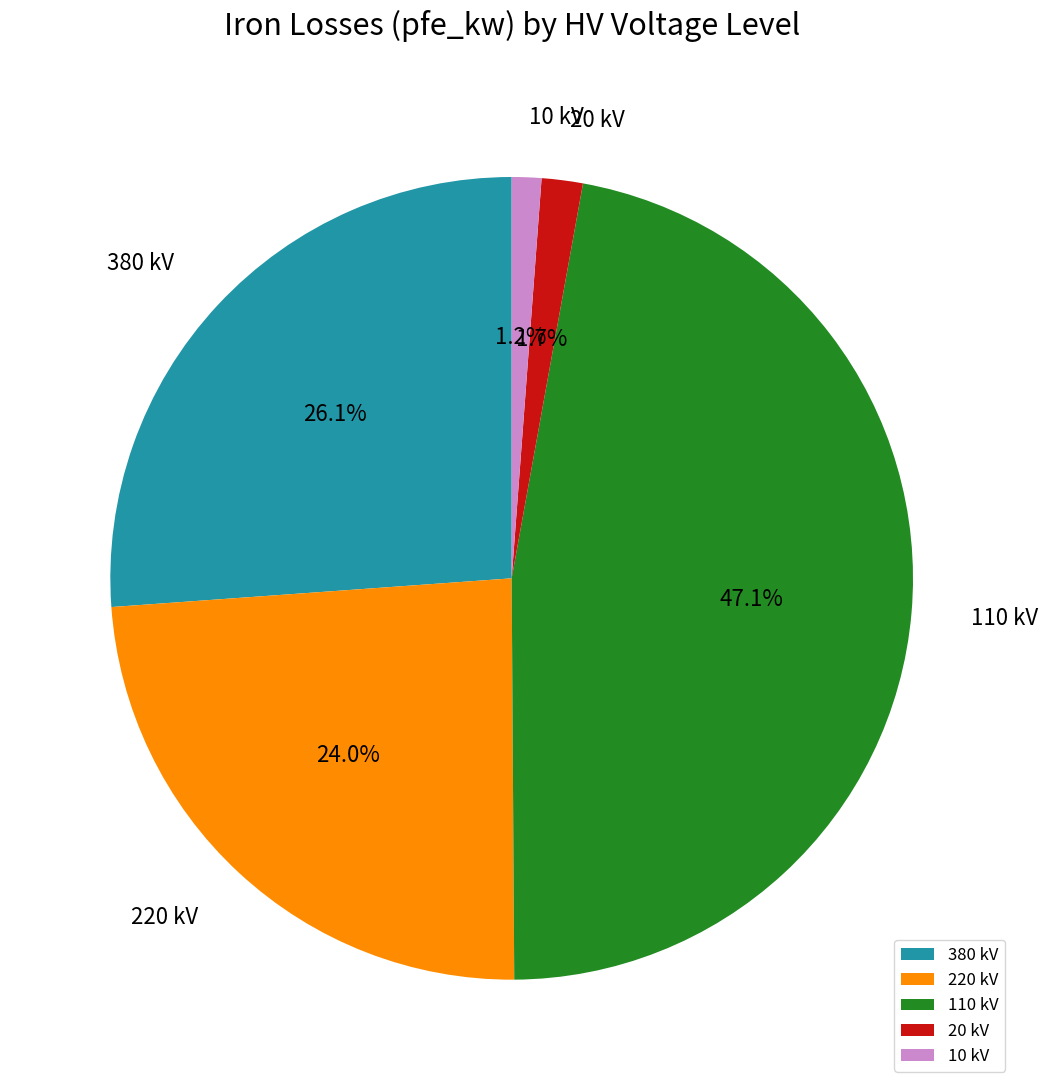

Count the number of slices in the pie.

5